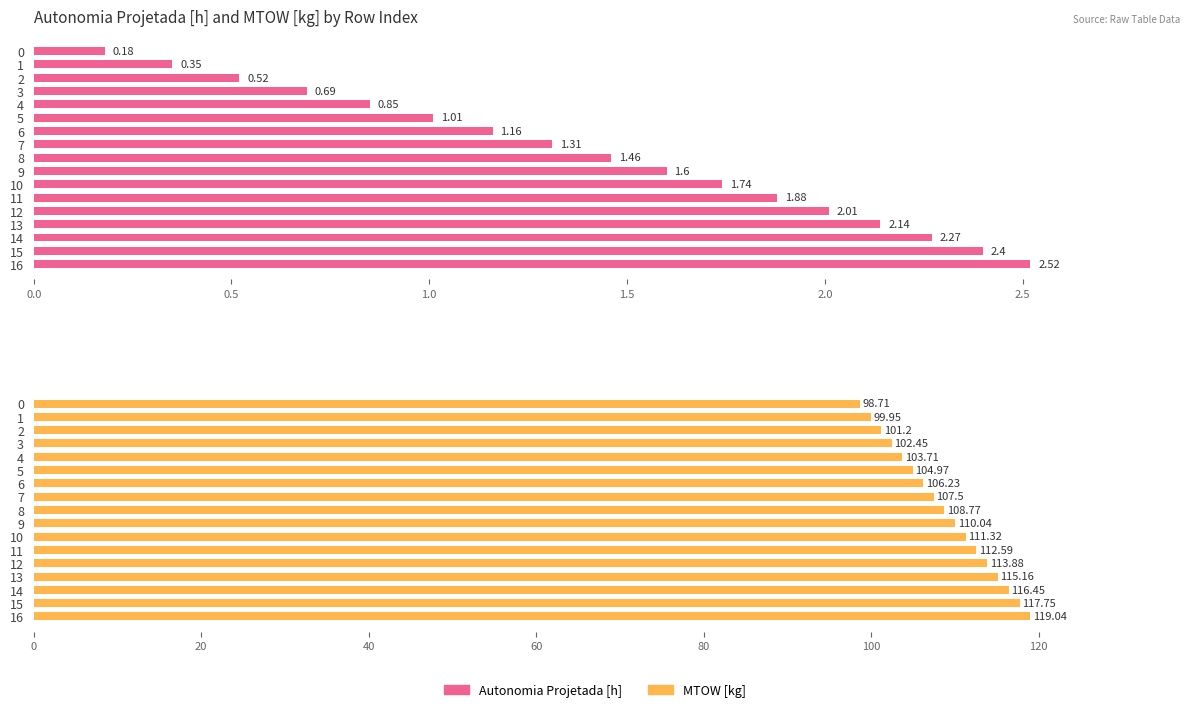

Does the chart contain any negative values?

No